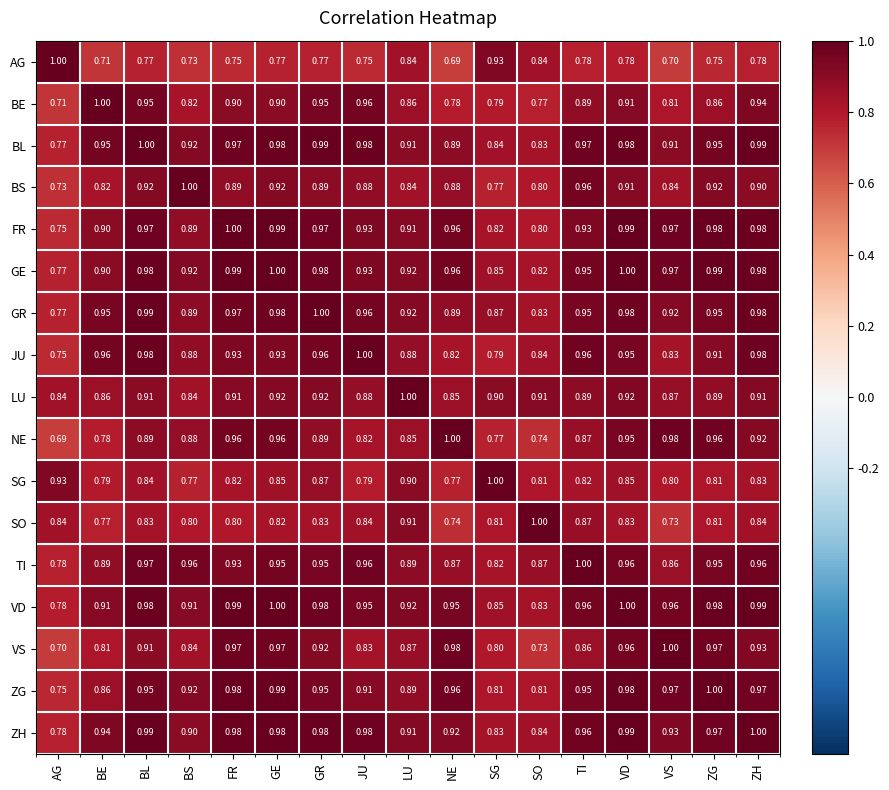

Where is AG nearest to the value 0?

NE